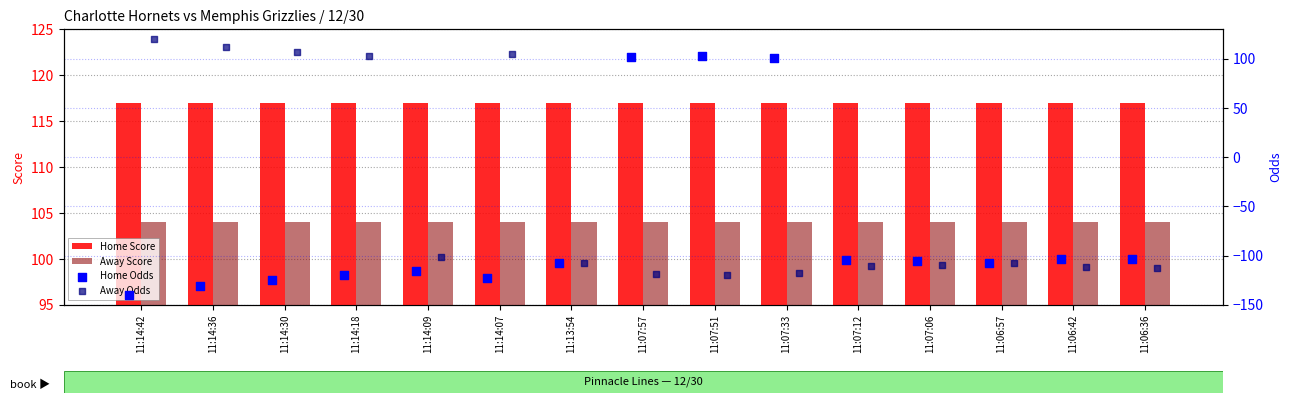

Which series reaches the maximum Y coordinate?

Away Odds